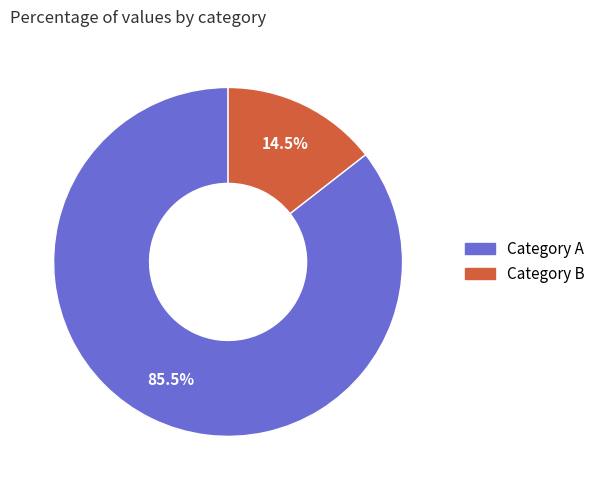

To the nearest percent, what is the average slice percentage?

50%